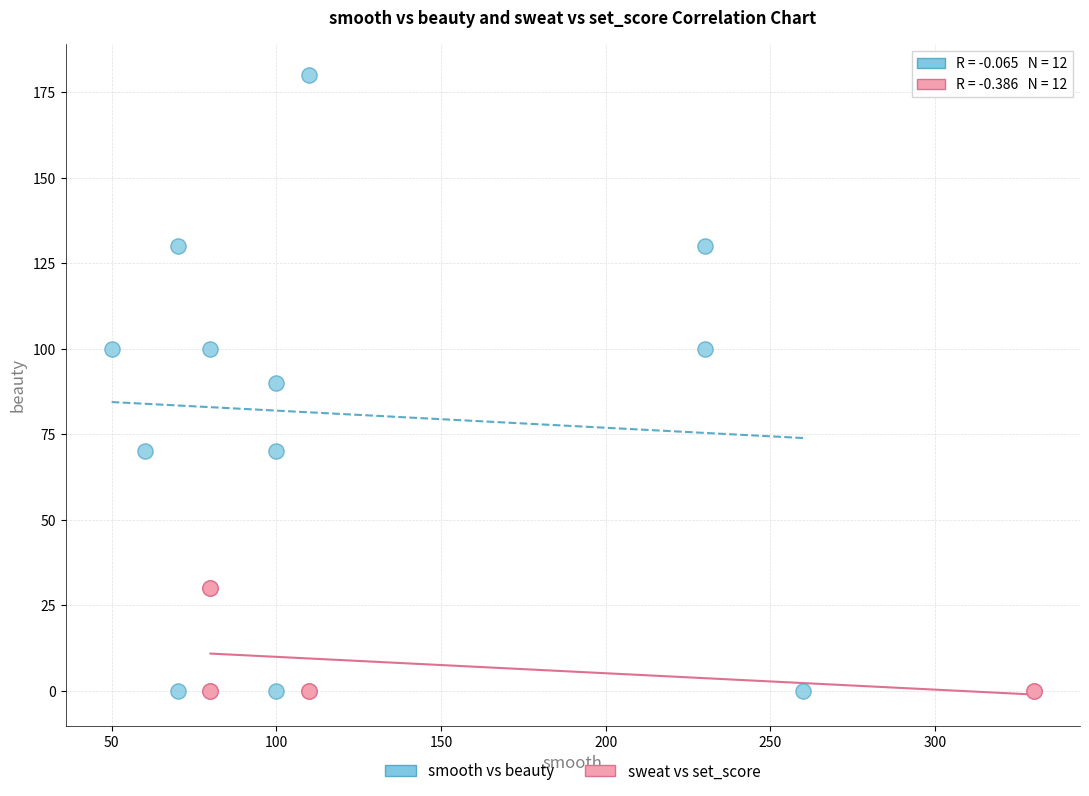

Which series contains the highest Y value?

smooth vs beauty